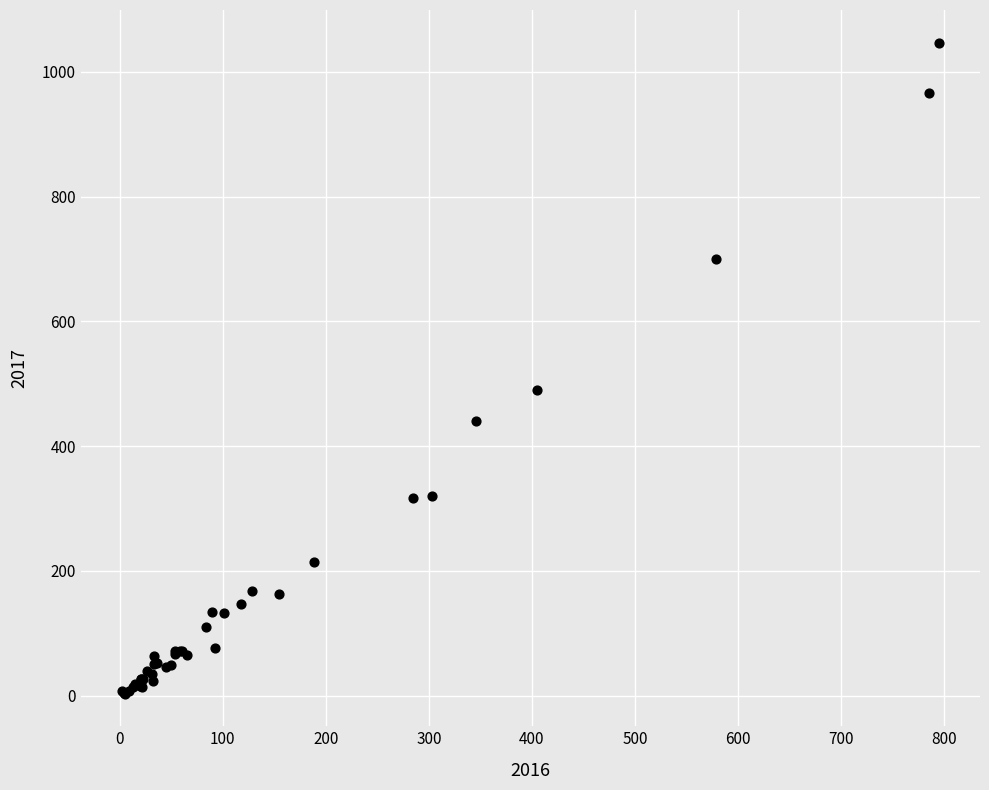

What Y value in the scatter plot is closest to 525?

490